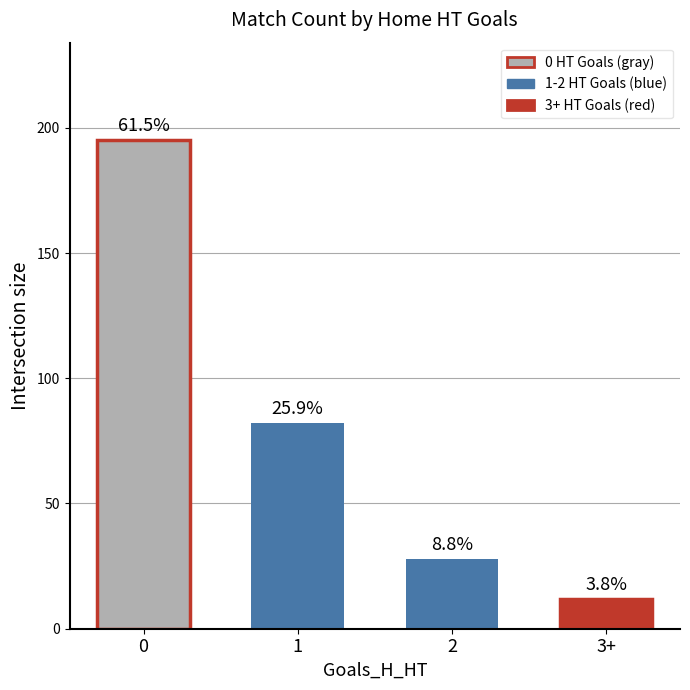

At how many categories does at least one series exceed 171?

1